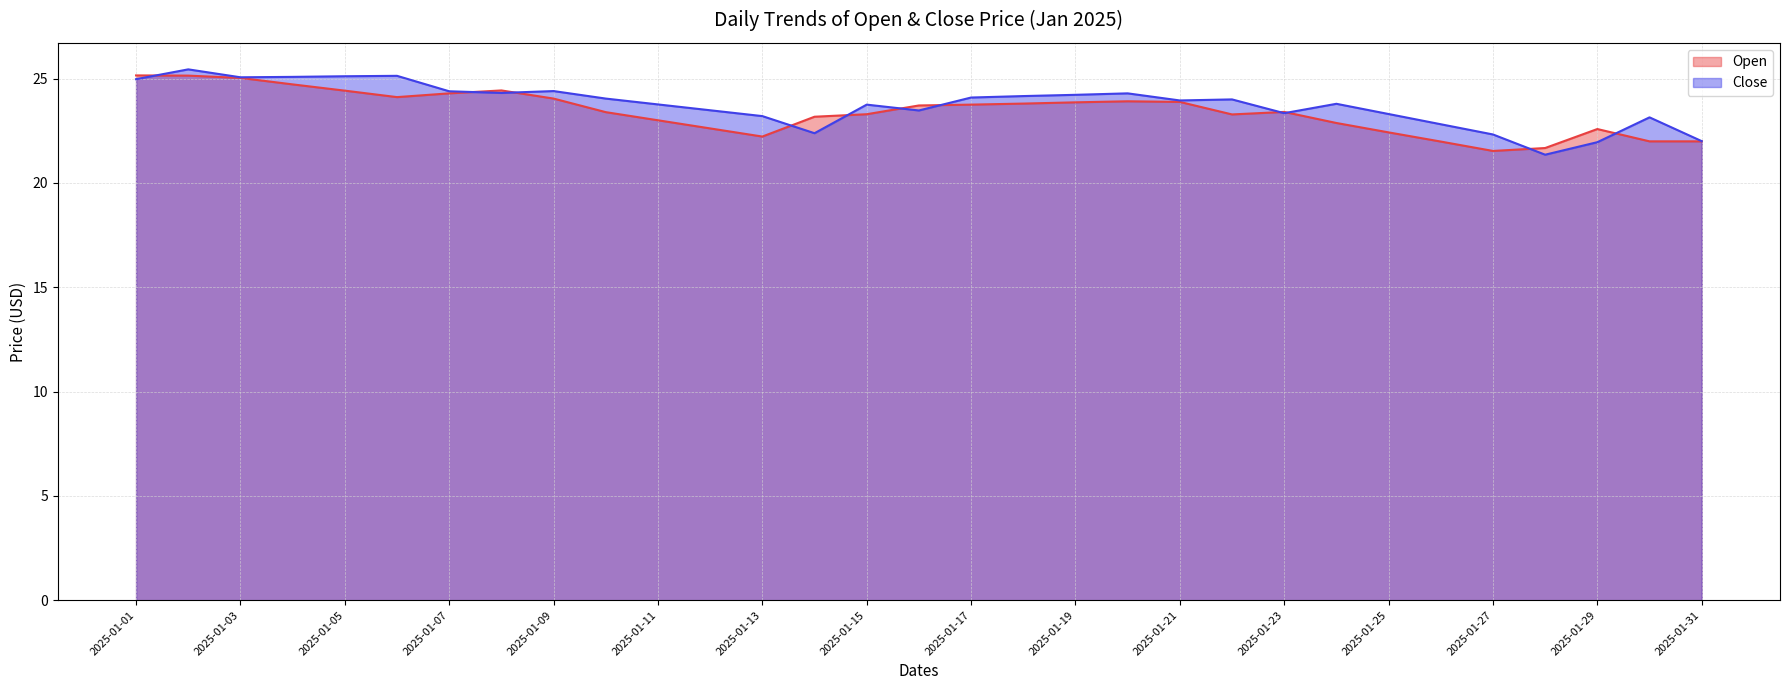

Is it true that Close equals 12.0 at 2025-01-22?

False